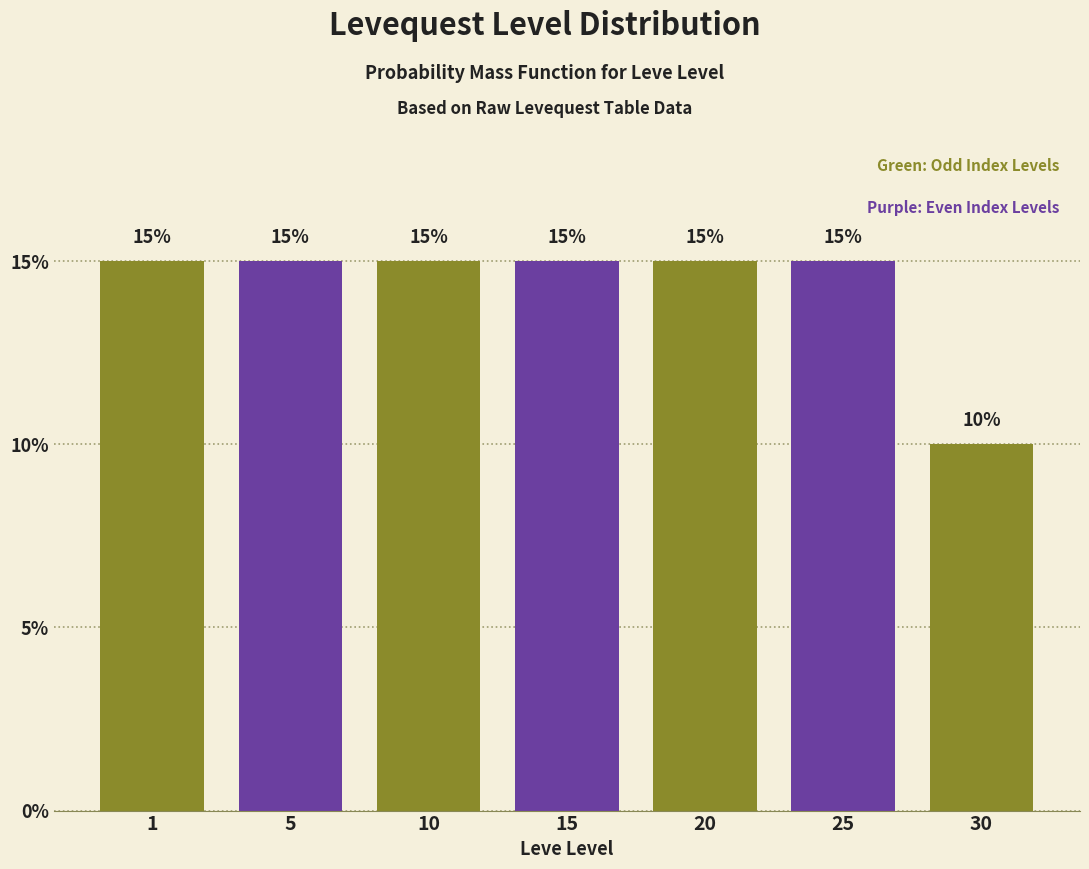

Reading left to right, what are all the values shown in this chart?

15	15	15	15	15	15	10